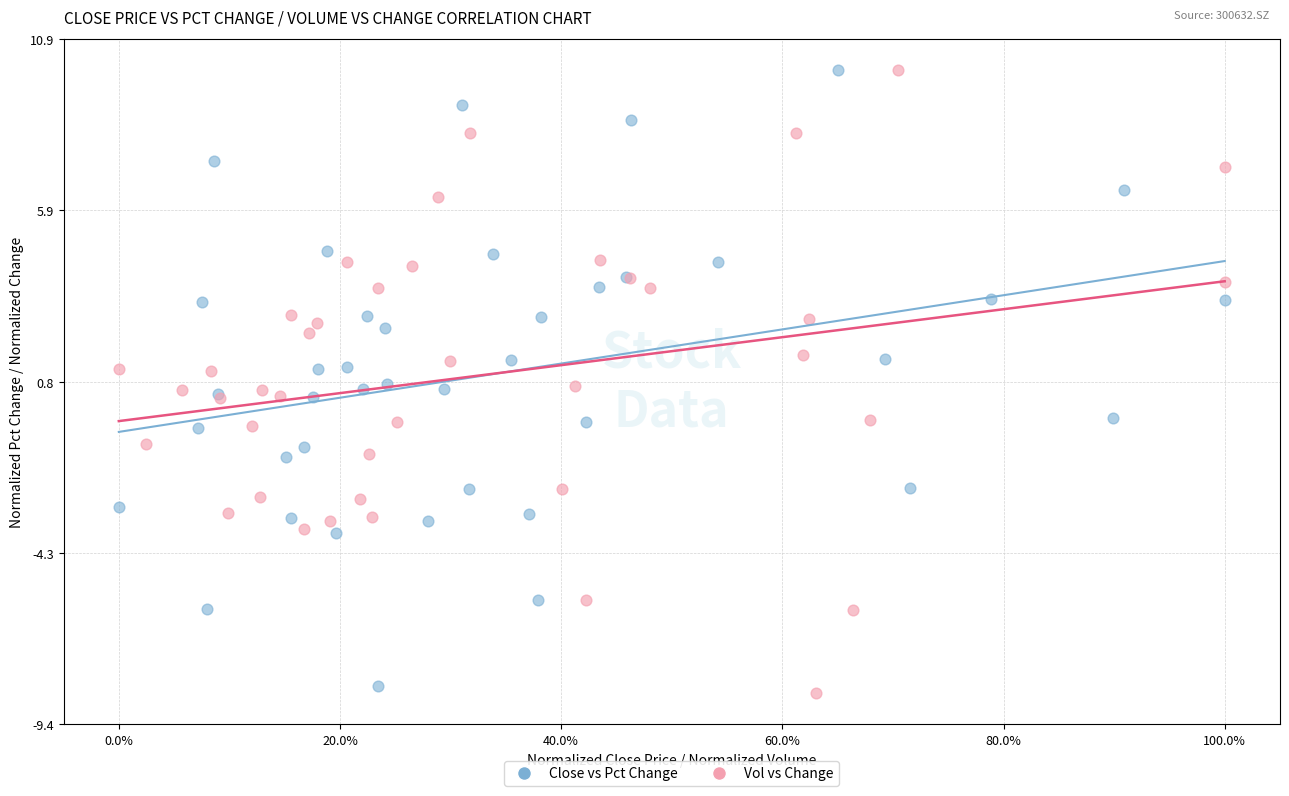

Which series has the widest spread of Y values?

Vol vs Change